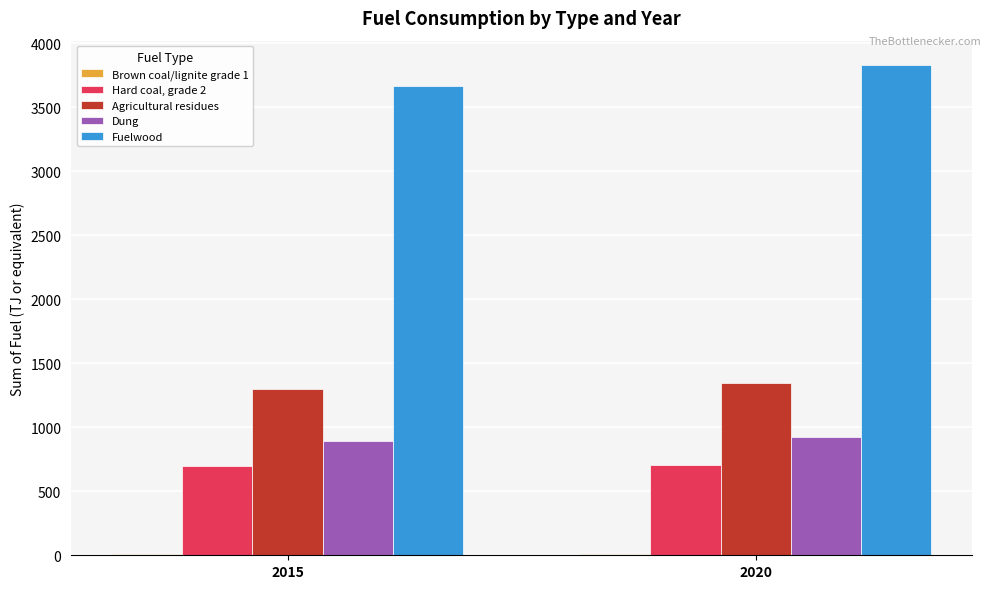

Which category has the highest value across all series?

2020